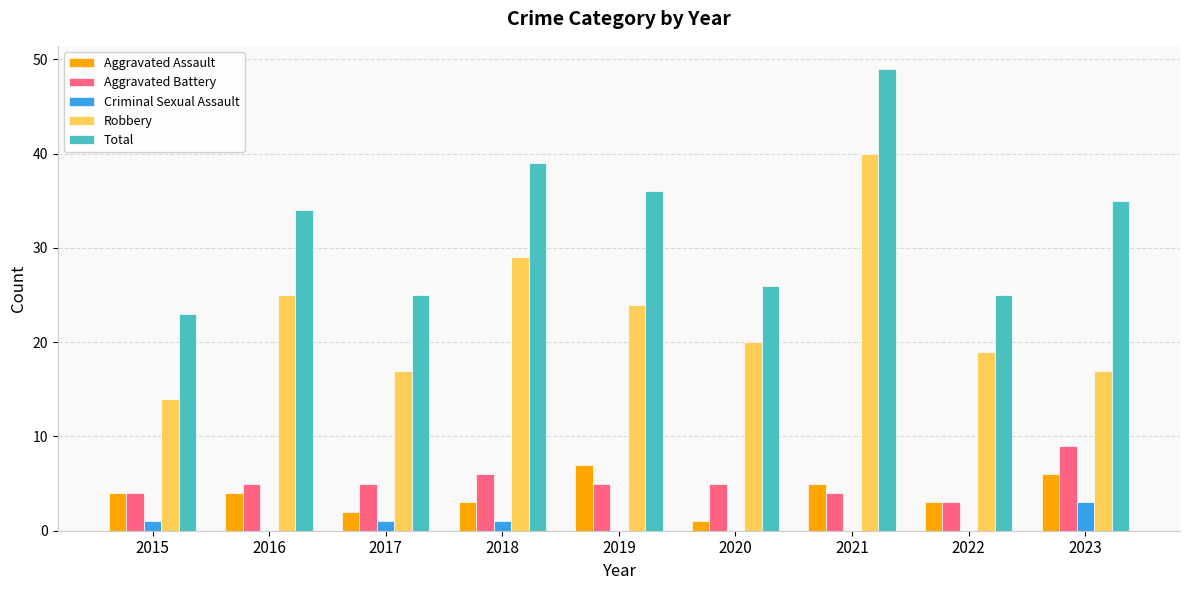

What is the total value across all series at 2022?

50